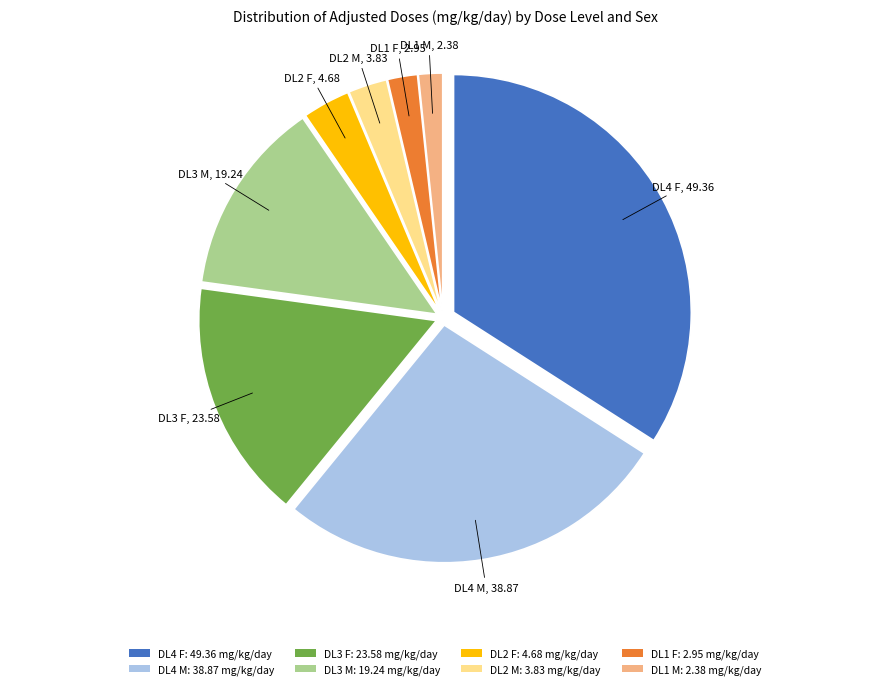

Does any single category account for the majority?

No